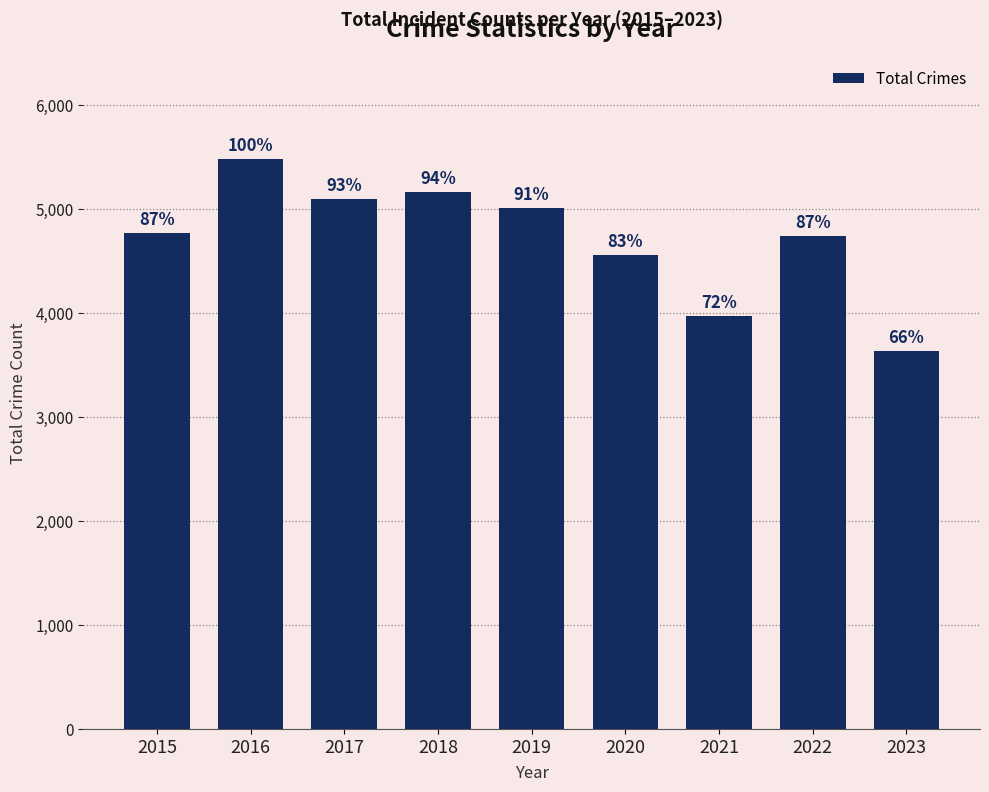

What is the maximum value shown in the chart?

5481